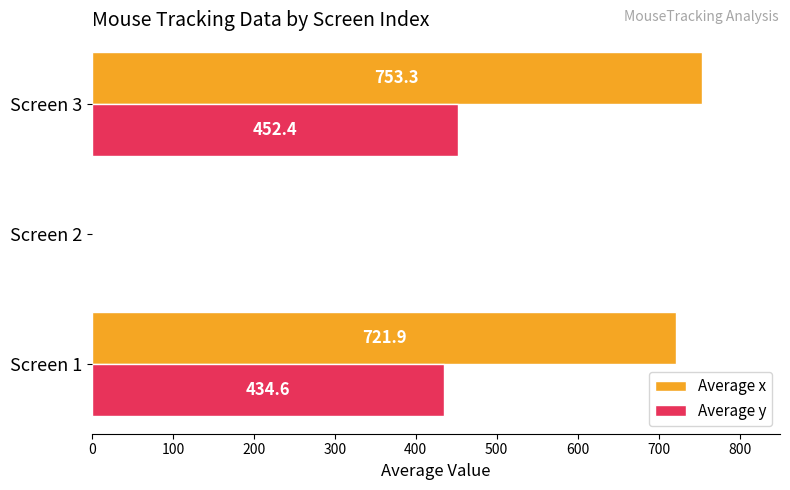

What is the greatest value displayed?

753.3